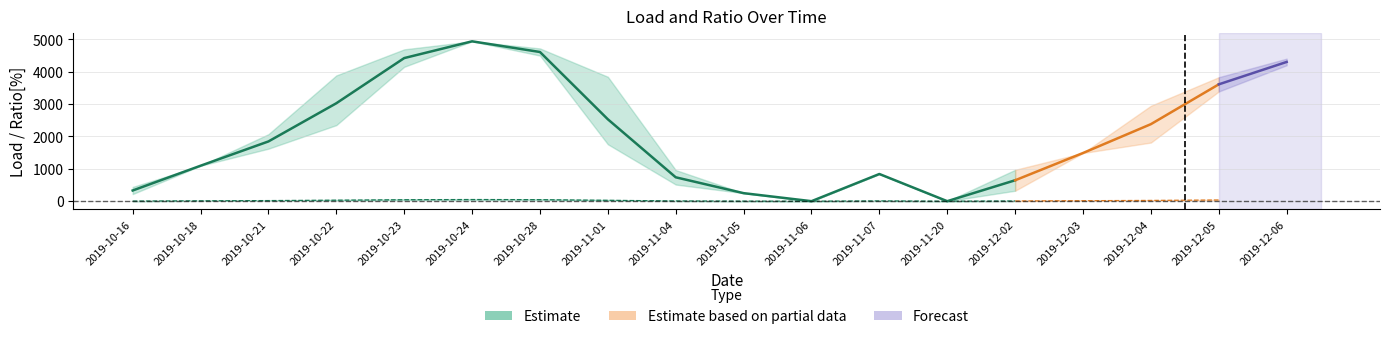

What is the spread (max minus min) of values at 2019-11-07?

832.0